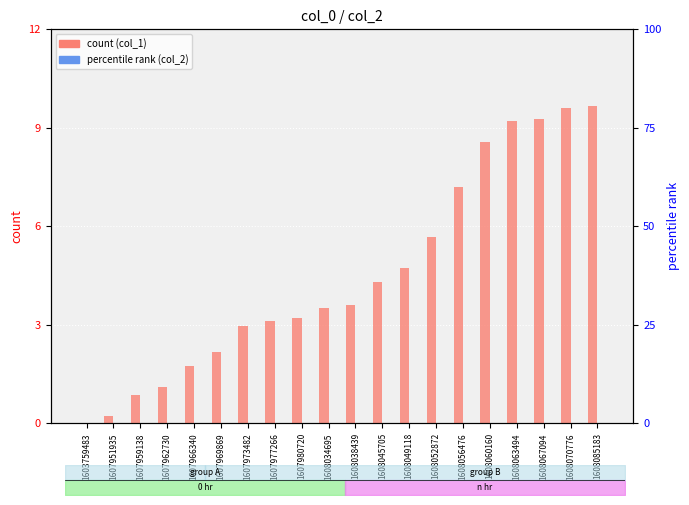

What is the maximum value shown in the chart?

9.7